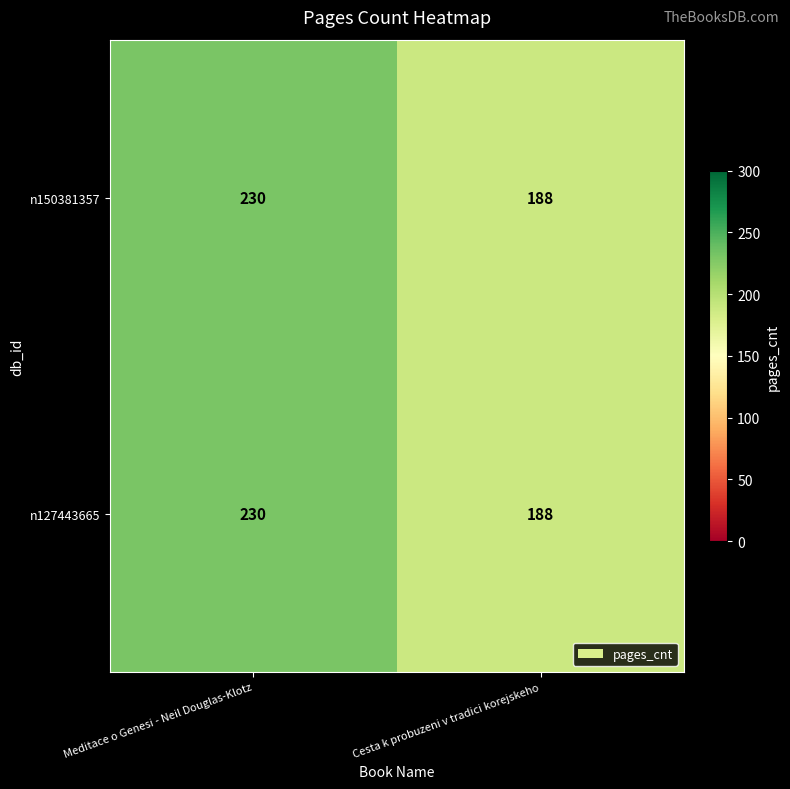

At which category is the sum across all series the highest?

Meditace o Genesi - Neil Douglas-Klotz